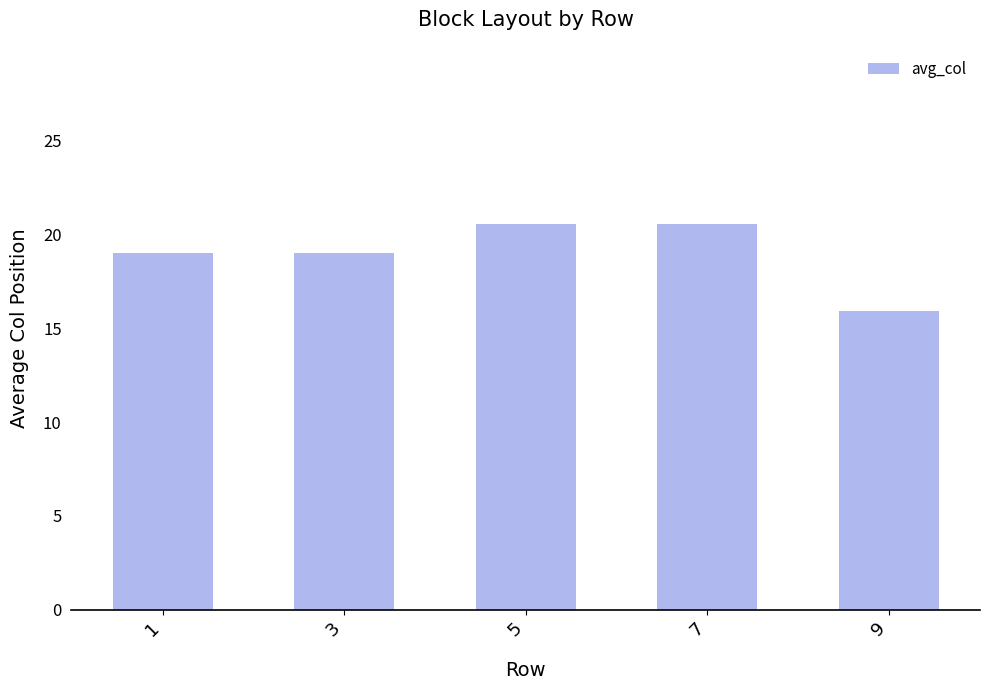

Read the value at 9.

15.9